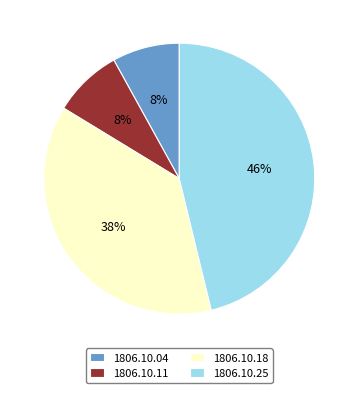

Which category has the biggest portion of the pie?

1806.10.25